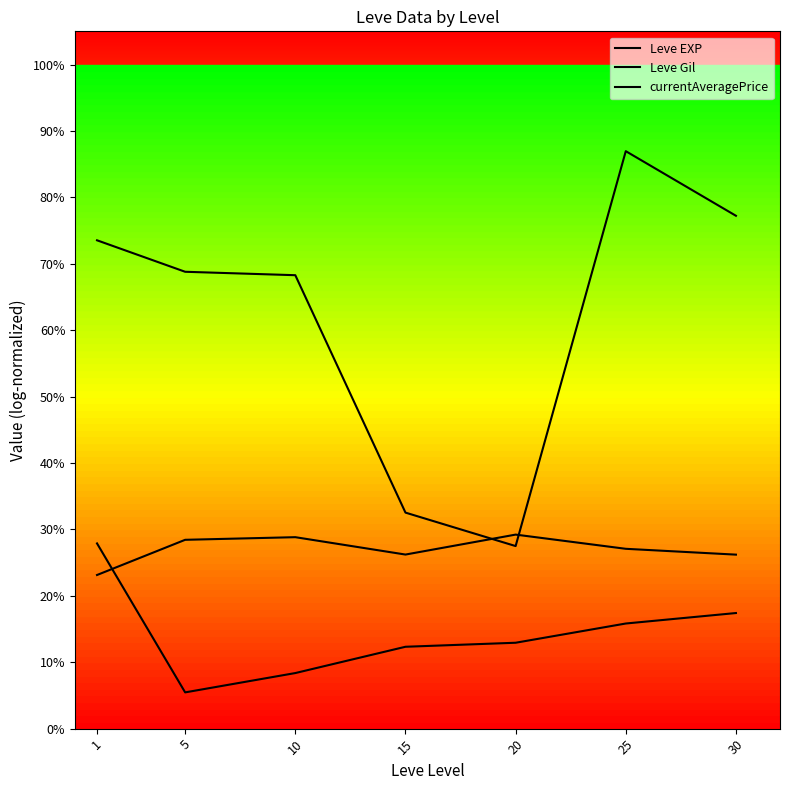

True or false: Leve EXP and currentAveragePrice cross at least once.

False